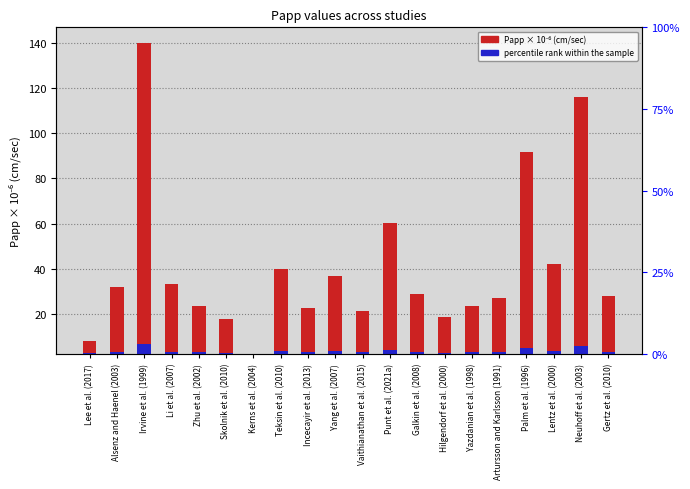

Count the number of categories in the chart.

20